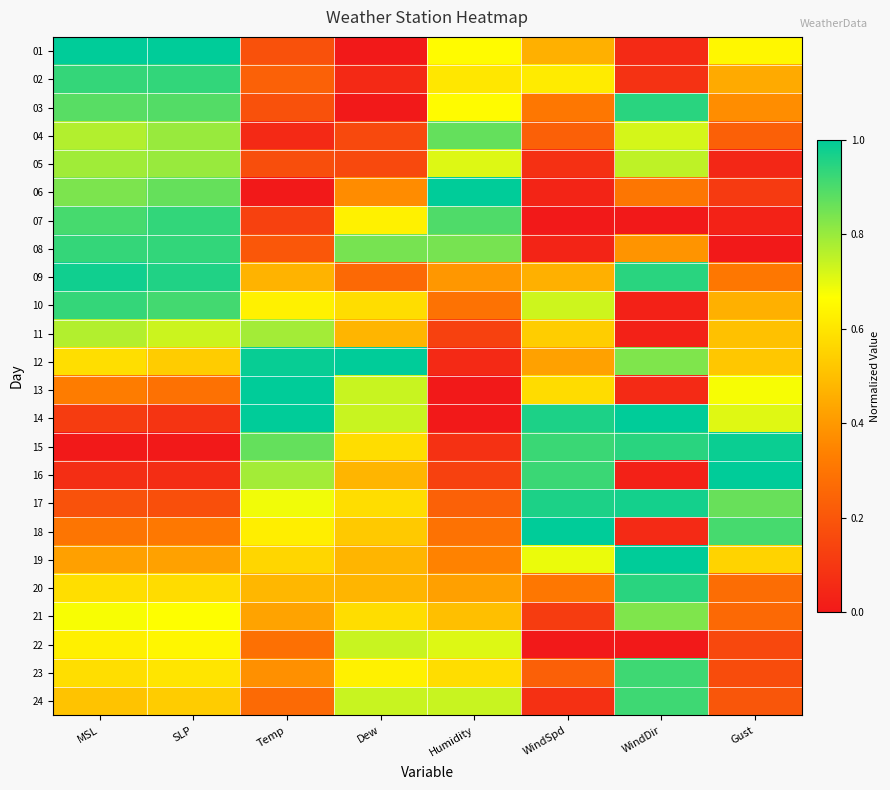

Reading right to left, extract all data points from this chart.

01: Gust=0.6	WindDir=0.1	WindSpd=0.5	Humidity=0.7	Dew=0.0	Temp=0.2	SLP=1.0	MSL=1.0
02: Gust=0.4	WindDir=0.1	WindSpd=0.6	Humidity=0.6	Dew=0.1	Temp=0.2	SLP=0.9	MSL=0.9
03: Gust=0.4	WindDir=0.9	WindSpd=0.3	Humidity=0.7	Dew=0.0	Temp=0.2	SLP=0.9	MSL=0.9
04: Gust=0.2	WindDir=0.7	WindSpd=0.2	Humidity=0.9	Dew=0.2	Temp=0.1	SLP=0.8	MSL=0.8
05: Gust=0.0	WindDir=0.8	WindSpd=0.1	Humidity=0.7	Dew=0.2	Temp=0.2	SLP=0.8	MSL=0.8
06: Gust=0.1	WindDir=0.3	WindSpd=0.0	Humidity=1.0	Dew=0.4	Temp=0.0	SLP=0.9	MSL=0.8
07: Gust=0.0	WindDir=0.0	WindSpd=0.0	Humidity=0.9	Dew=0.6	Temp=0.1	SLP=0.9	MSL=0.9
08: Gust=0.0	WindDir=0.4	WindSpd=0.0	Humidity=0.8	Dew=0.8	Temp=0.2	SLP=0.9	MSL=0.9
09: Gust=0.3	WindDir=0.9	WindSpd=0.5	Humidity=0.4	Dew=0.3	Temp=0.5	SLP=1.0	MSL=1.0
10: Gust=0.5	WindDir=0.0	WindSpd=0.7	Humidity=0.3	Dew=0.6	Temp=0.6	SLP=0.9	MSL=0.9
11: Gust=0.5	WindDir=0.0	WindSpd=0.5	Humidity=0.1	Dew=0.5	Temp=0.8	SLP=0.7	MSL=0.8
12: Gust=0.5	WindDir=0.8	WindSpd=0.4	Humidity=0.1	Dew=1.0	Temp=1.0	SLP=0.5	MSL=0.6
13: Gust=0.7	WindDir=0.1	WindSpd=0.6	Humidity=0.0	Dew=0.7	Temp=1.0	SLP=0.3	MSL=0.3
14: Gust=0.7	WindDir=1.0	WindSpd=1.0	Humidity=0.0	Dew=0.7	Temp=1.0	SLP=0.1	MSL=0.1
15: Gust=1.0	WindDir=0.9	WindSpd=0.9	Humidity=0.1	Dew=0.6	Temp=0.9	SLP=0.0	MSL=0.0
16: Gust=1.0	WindDir=0.0	WindSpd=0.9	Humidity=0.1	Dew=0.5	Temp=0.8	SLP=0.1	MSL=0.1
17: Gust=0.9	WindDir=1.0	WindSpd=1.0	Humidity=0.2	Dew=0.6	Temp=0.7	SLP=0.2	MSL=0.2
18: Gust=0.9	WindDir=0.1	WindSpd=1.0	Humidity=0.3	Dew=0.5	Temp=0.6	SLP=0.3	MSL=0.3
19: Gust=0.6	WindDir=1.0	WindSpd=0.7	Humidity=0.3	Dew=0.5	Temp=0.6	SLP=0.4	MSL=0.4
20: Gust=0.3	WindDir=0.9	WindSpd=0.3	Humidity=0.4	Dew=0.5	Temp=0.5	SLP=0.6	MSL=0.6
21: Gust=0.3	WindDir=0.8	WindSpd=0.1	Humidity=0.5	Dew=0.6	Temp=0.4	SLP=0.7	MSL=0.7
22: Gust=0.2	WindDir=0.0	WindSpd=0.0	Humidity=0.7	Dew=0.7	Temp=0.3	SLP=0.6	MSL=0.6
23: Gust=0.2	WindDir=0.9	WindSpd=0.2	Humidity=0.6	Dew=0.6	Temp=0.4	SLP=0.6	MSL=0.6
24: Gust=0.2	WindDir=0.9	WindSpd=0.1	Humidity=0.7	Dew=0.7	Temp=0.3	SLP=0.5	MSL=0.5